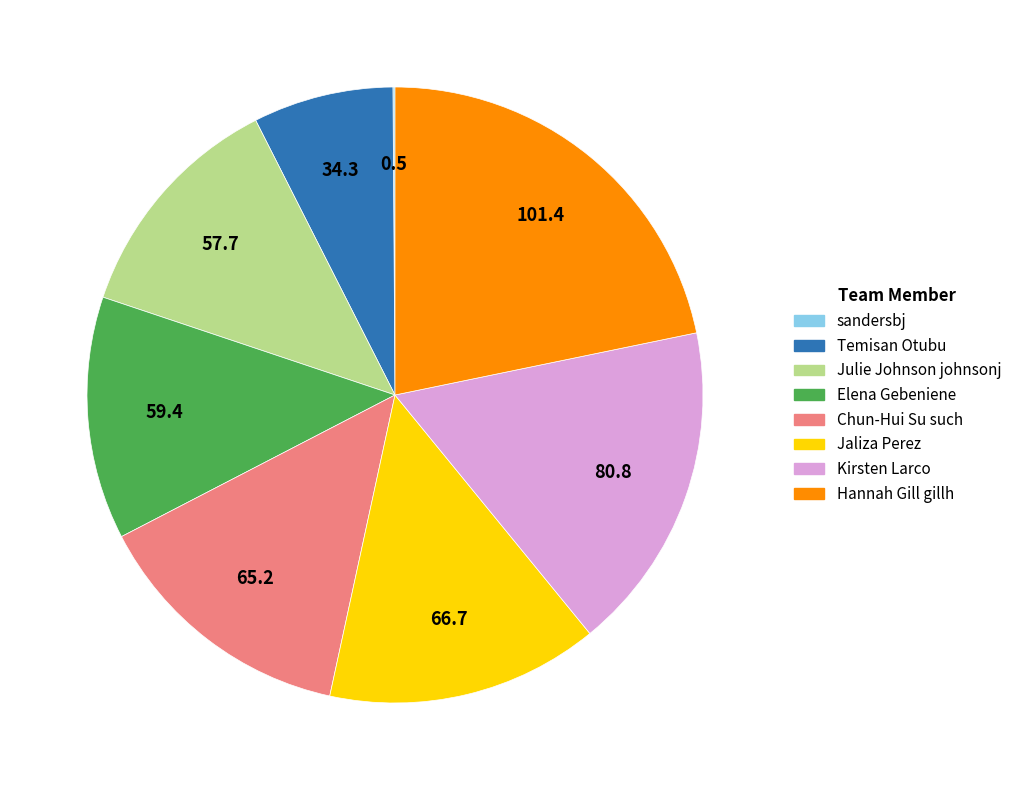

The Elena Gebeniene slice represents 3% of the pie. True or false?

False